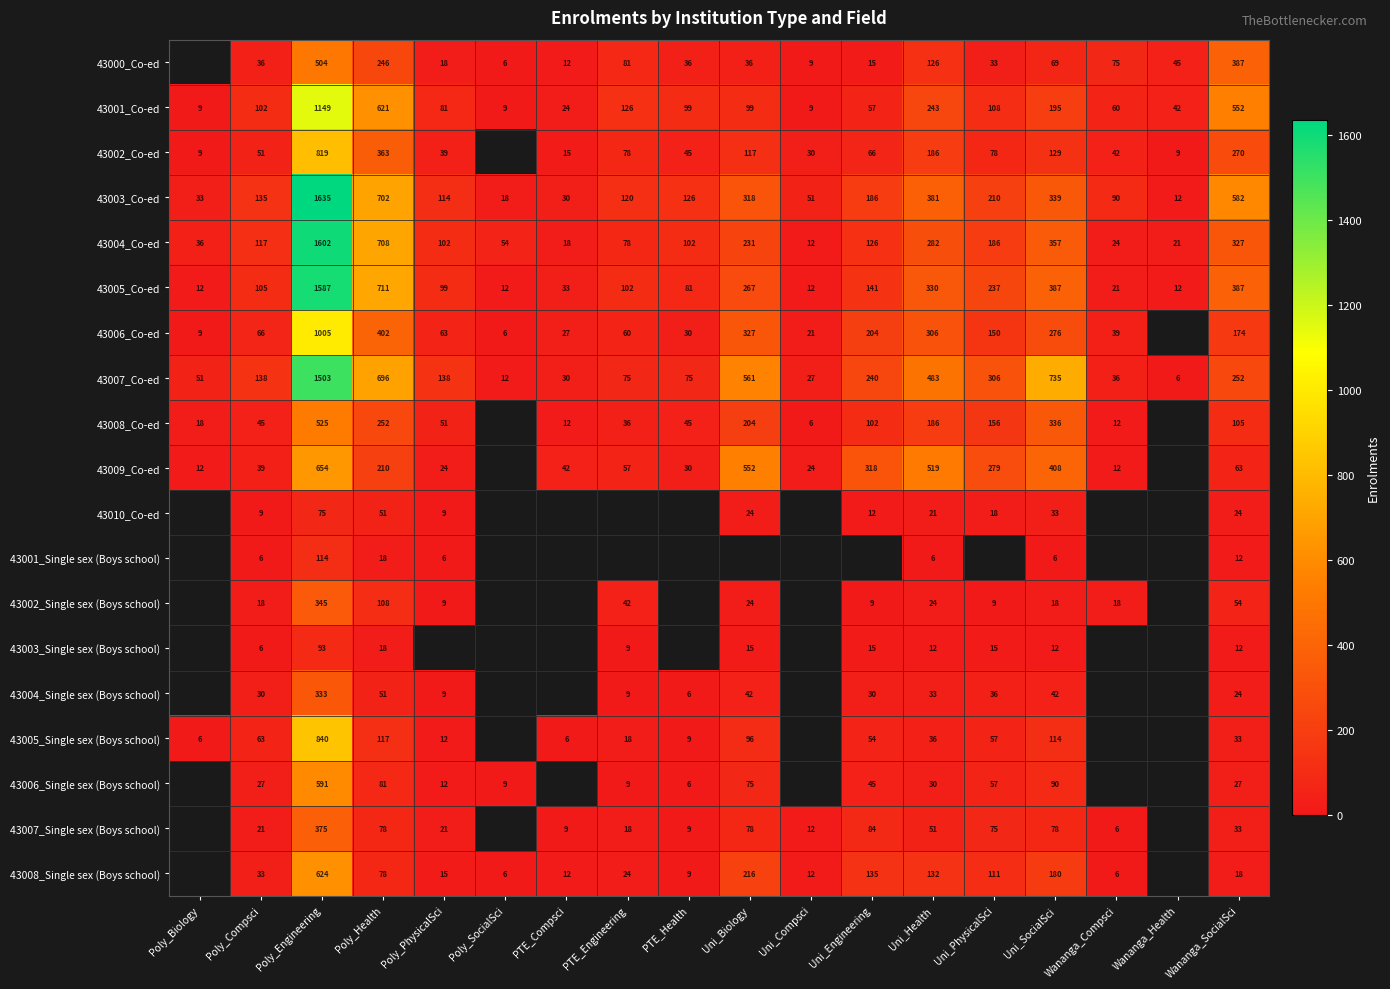

At which category is the sum across all series the highest?

Poly_Engineering